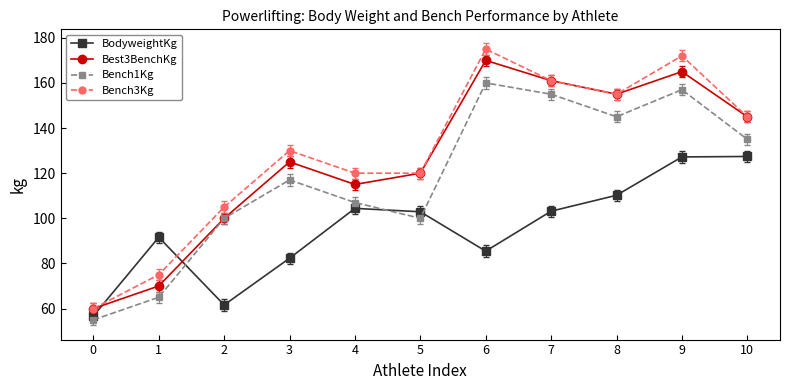

The value of Best3BenchKg at 1 is 70.0. True or false?

True